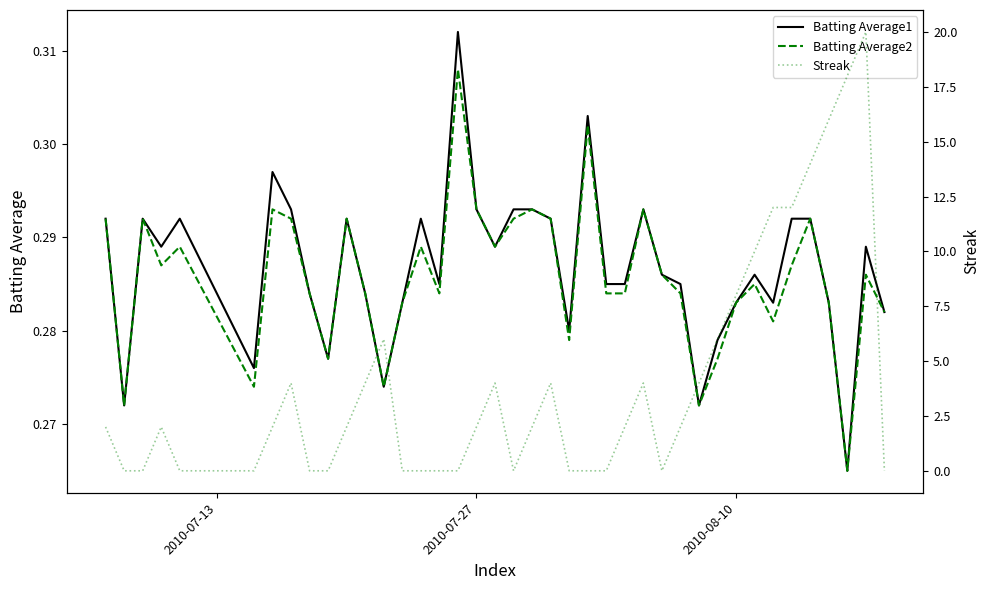

Is it true that Batting Average2 equals 0.2 at 2010-08-10?

False